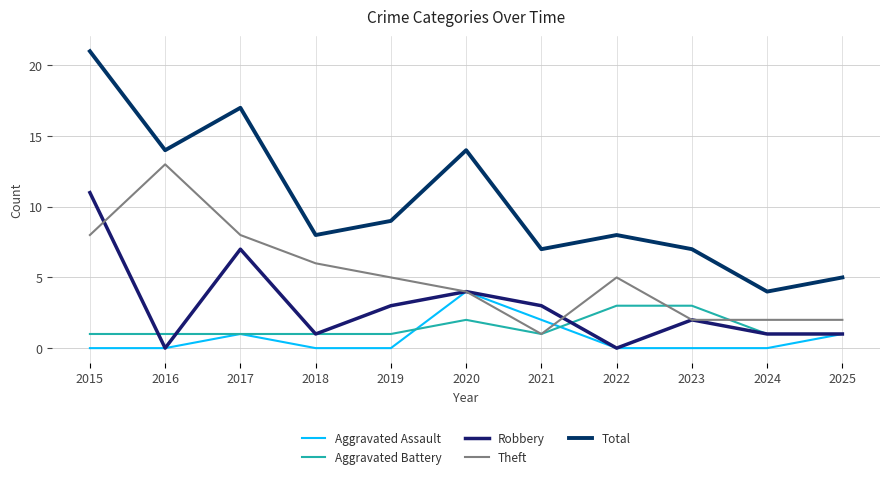

At how many categories does at least one series exceed 19?

1